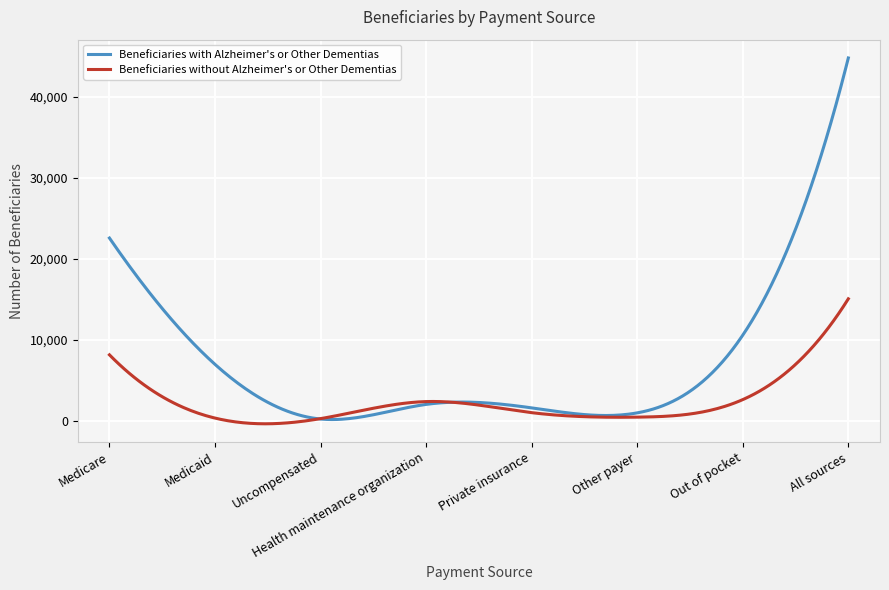

What are all the series names shown in the legend?

Beneficiaries with Alzheimer's or Other Dementias, Beneficiaries without Alzheimer's or Other Dementias